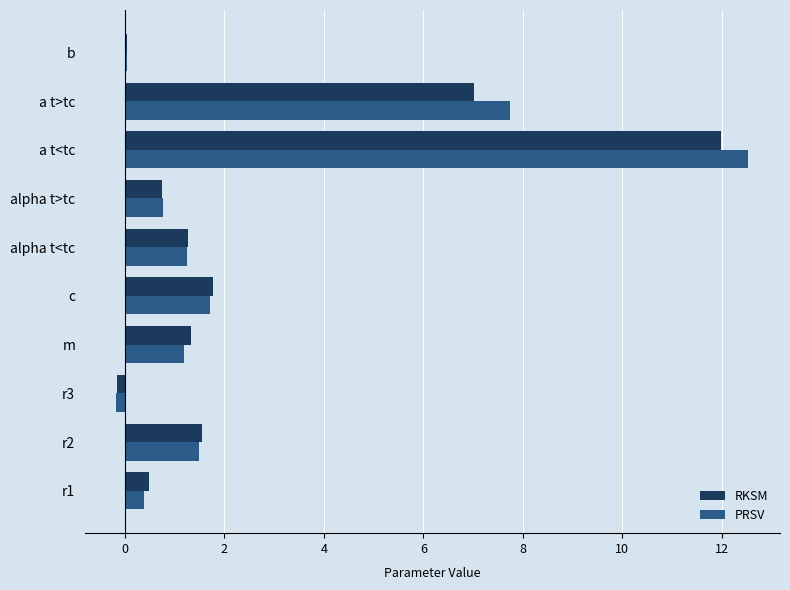

Which label corresponds to the largest value in the chart?

a t<tc